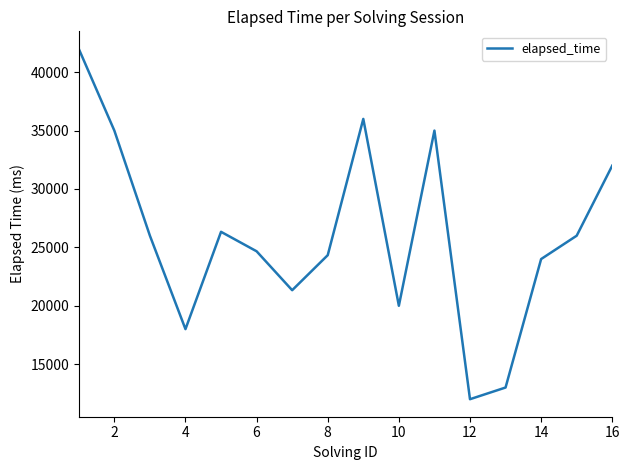

What is the minimum value shown in the chart?

12000